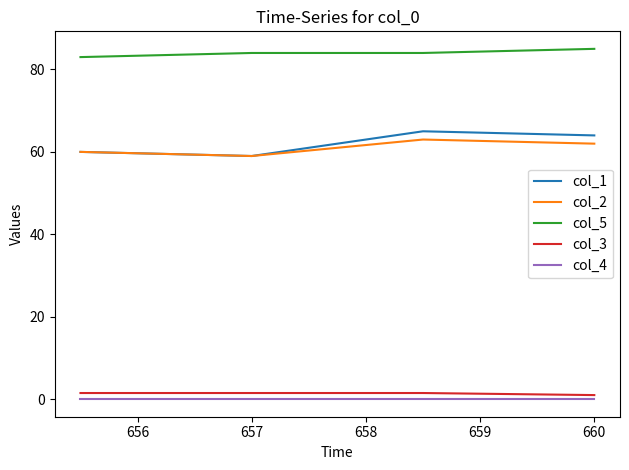

Which series has the largest total across all categories?

col_5